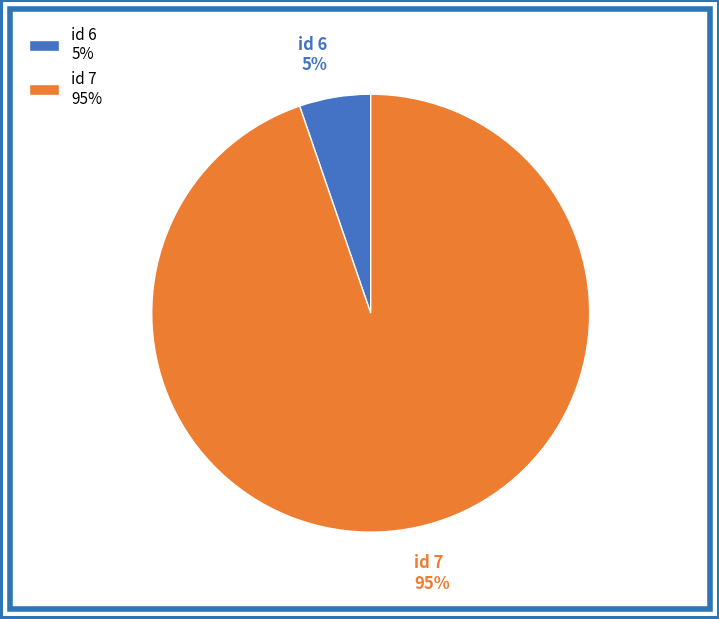

Is it true that id 6 5% is 1% of the pie?

False